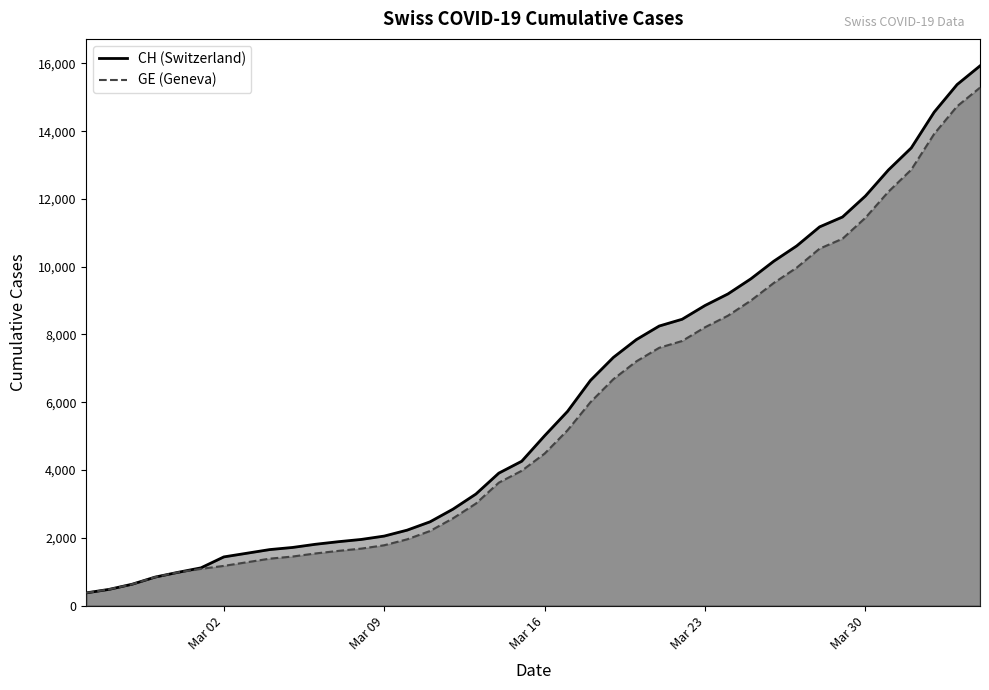

Which category has the lowest value across all series?

2020-02-25